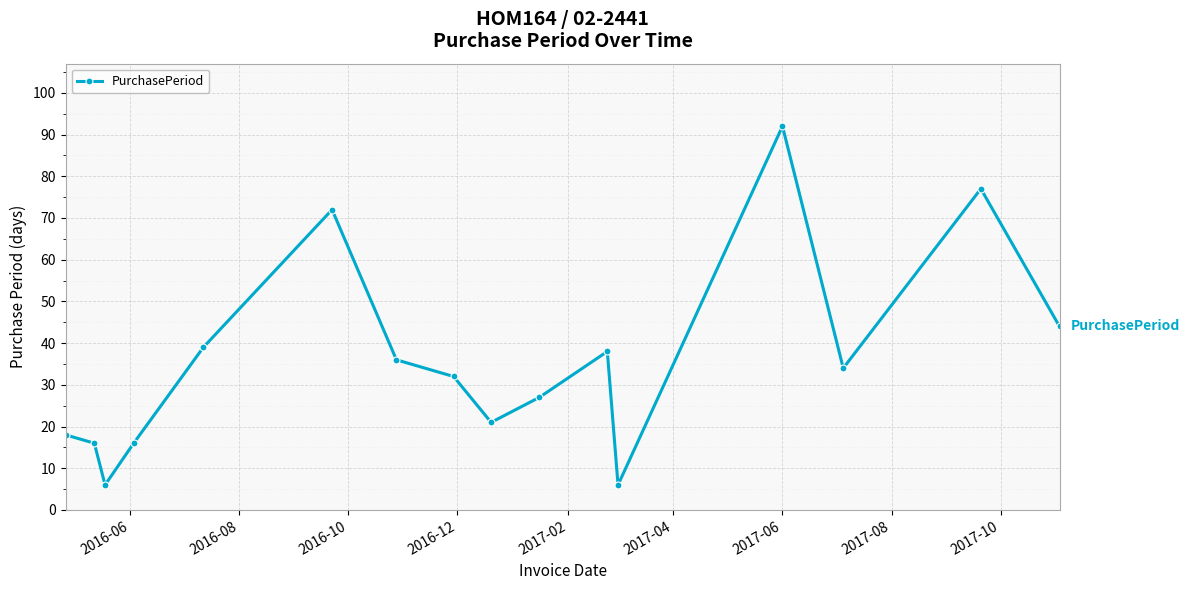

How many interior local valleys (lower than both neighbors) does the data have?

4